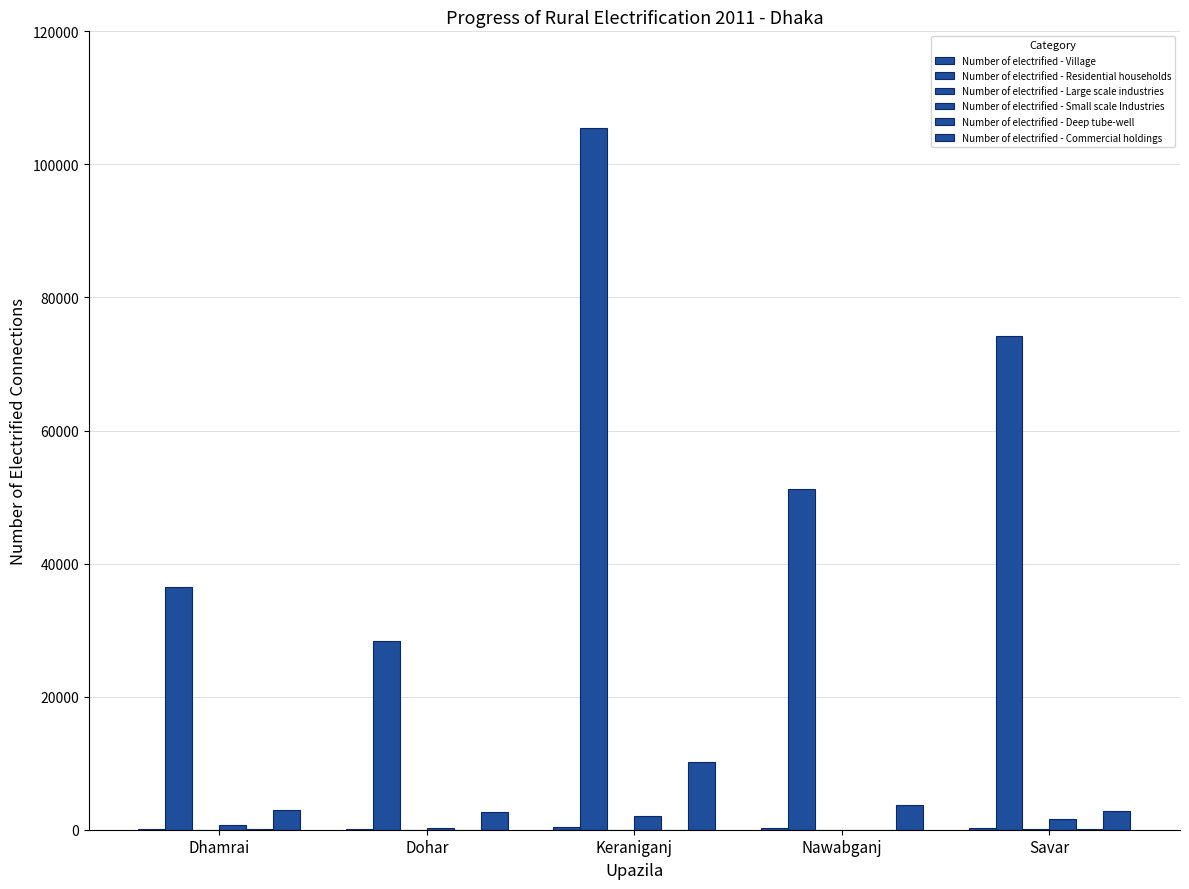

What is the sum of the Number of electrified - Commercial holdings values at Nawabganj and Keraniganj?

13862